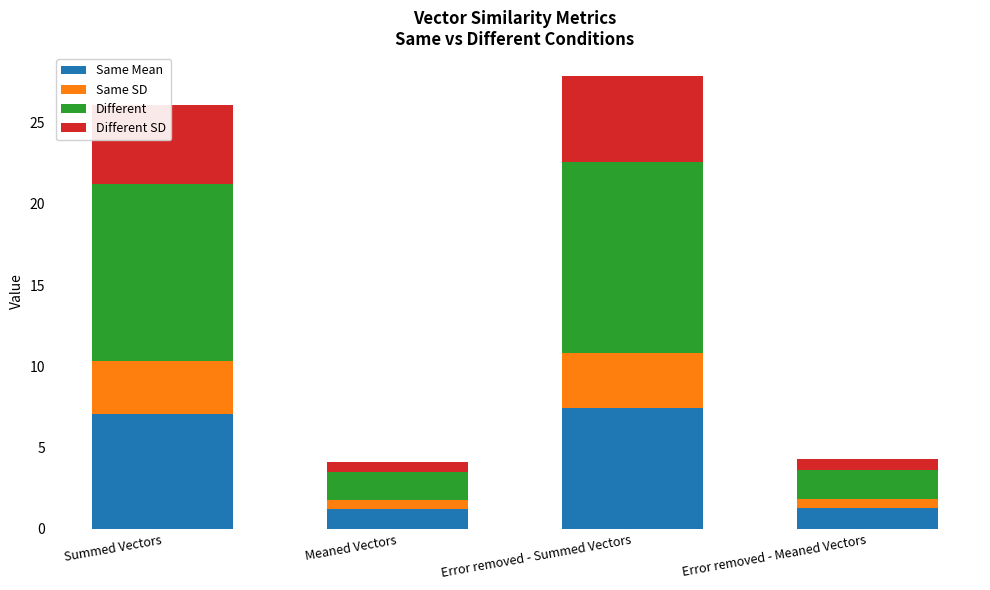

Count the number of data series in this chart.

4